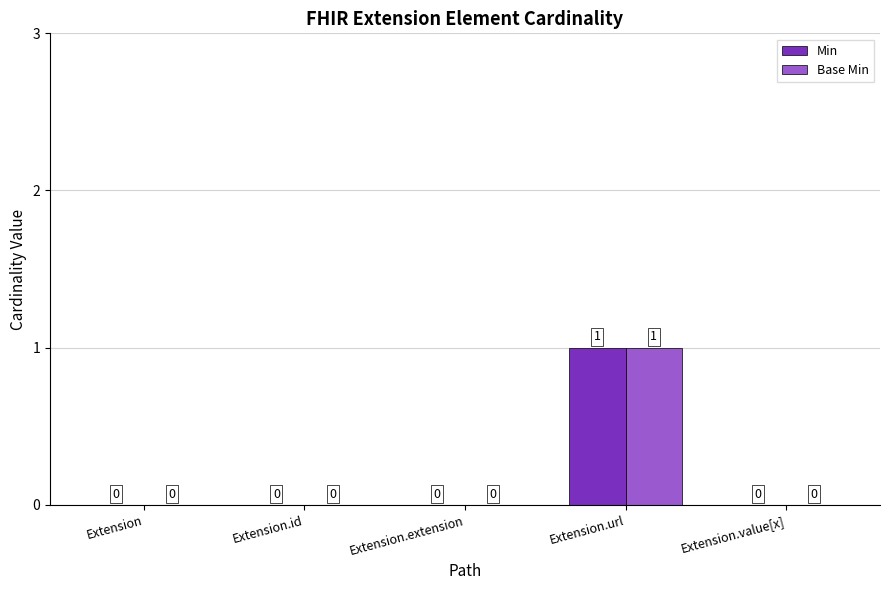

At which category is the sum across all series the highest?

Extension.url